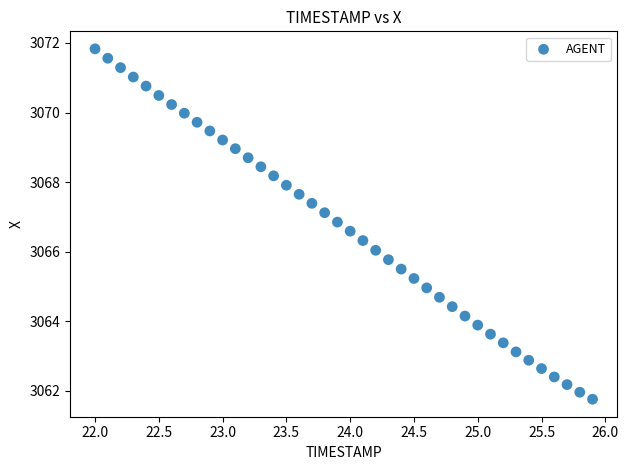

What is the range of X values (max minus min)?

3.9